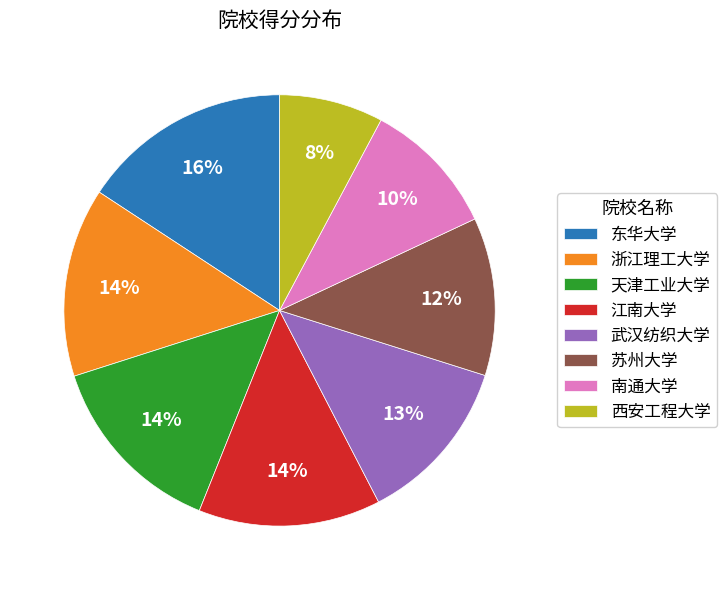

Does 浙江理工大学 account for over 50% of the chart?

No